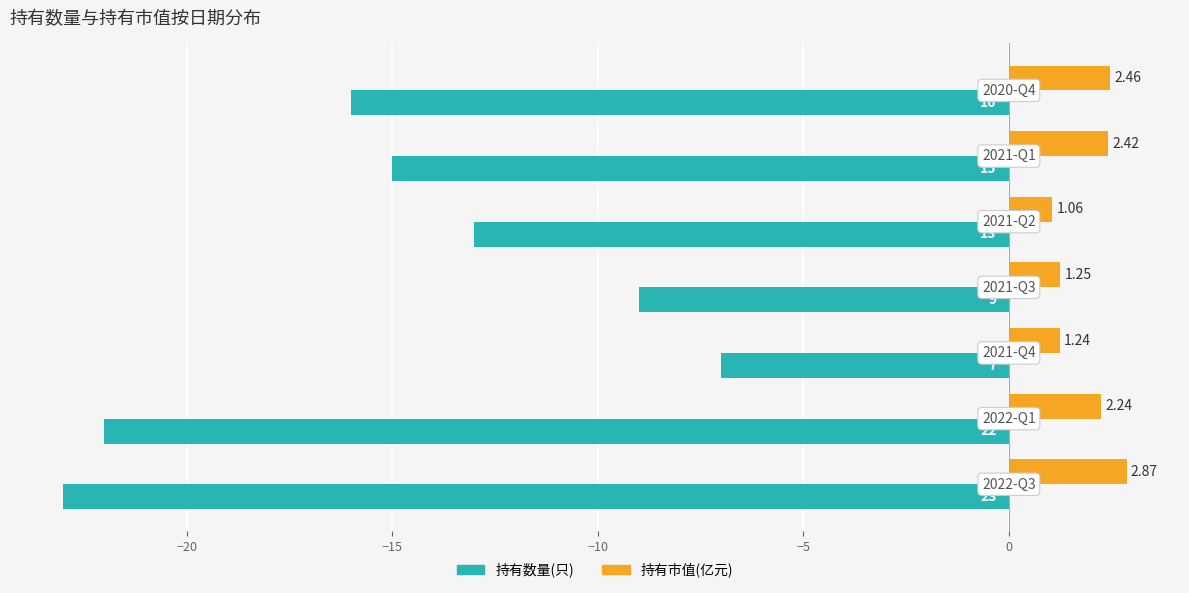

List the series in order of their peak value, highest first.

持有市值(亿元), 持有数量(只)